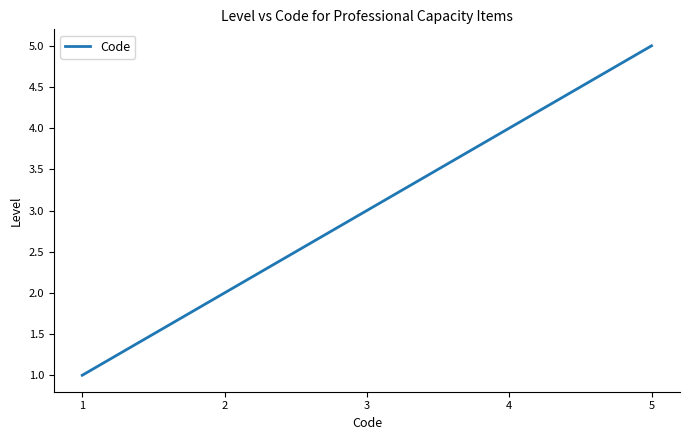

Approximately how many times larger is the value at 3 compared to 2?

1.5